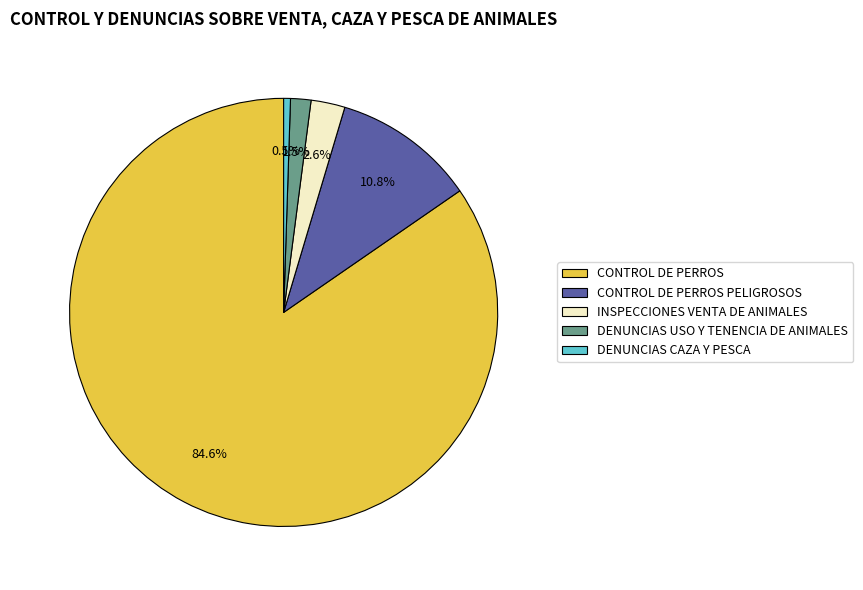

True or false: CONTROL DE PERROS PELIGROSOS accounts for 11% of the total.

True